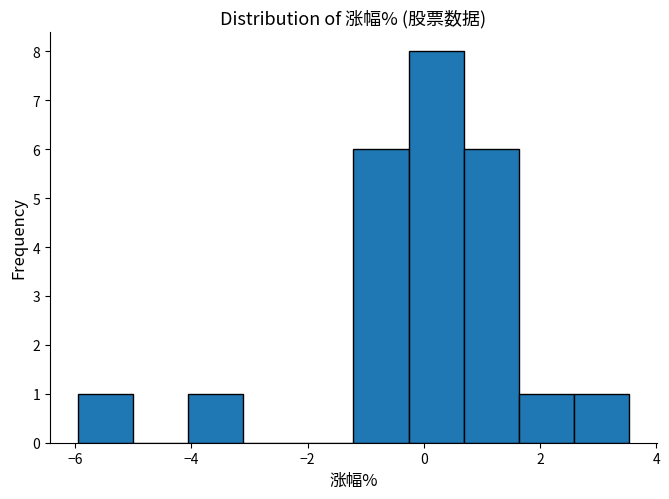

Reading left to right, list every bar in this chart as the range it spans on the x-axis followed by its height. Neither the bar edges nor the heights are printed on the chart, so give them approximately, as read against the axes.

-6.0 to -5.0: 1
-5.0 to -4.0: 0
-4.0 to -3.2: 1
-3.2 to -2.2: 0
-2.2 to -1.2: 0
-1.2 to -0.2: 6
-0.2 to 0.6: 8
0.6 to 1.6: 6
1.6 to 2.6: 1
2.6 to 3.6: 1